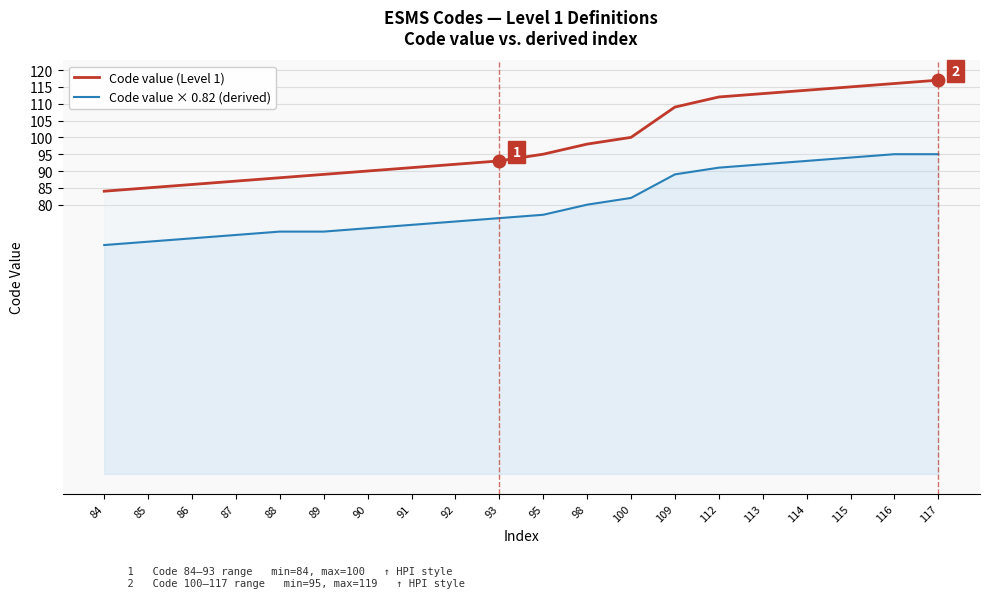

Which category has the lowest value in the Code value (Level 1) series?

84